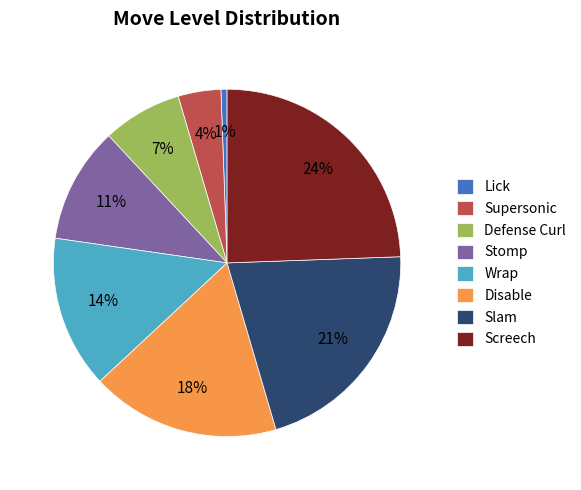

Is the sum of Screech and Lick greater than half?

No